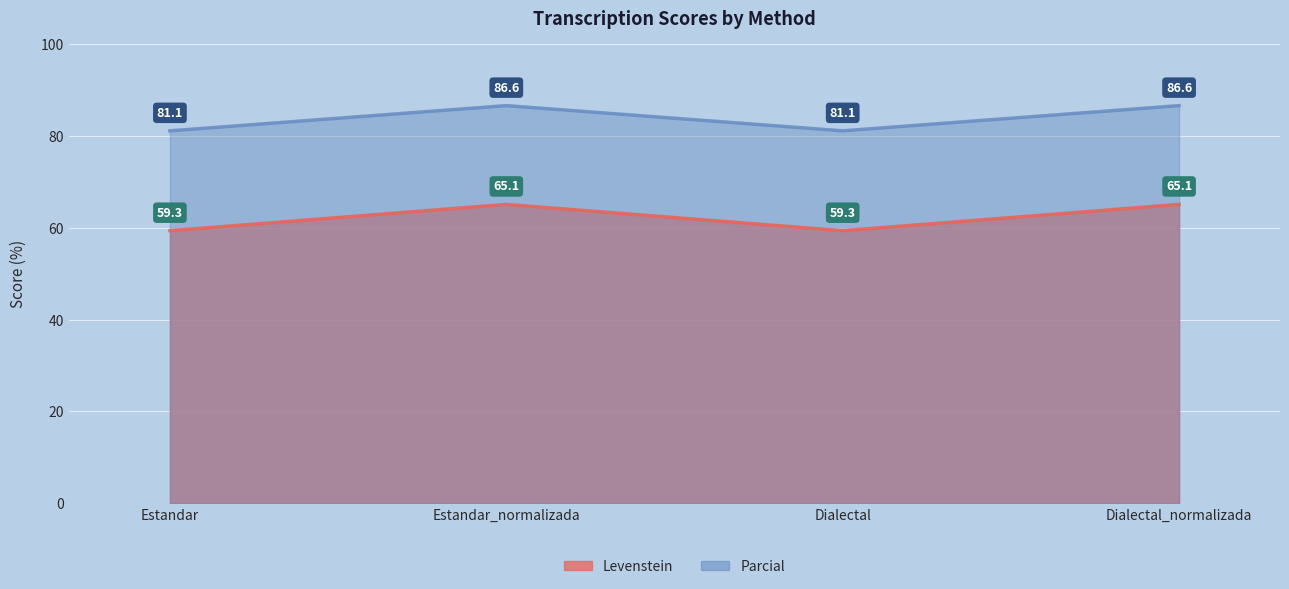

How many values in the Parcial series are below 86?

2